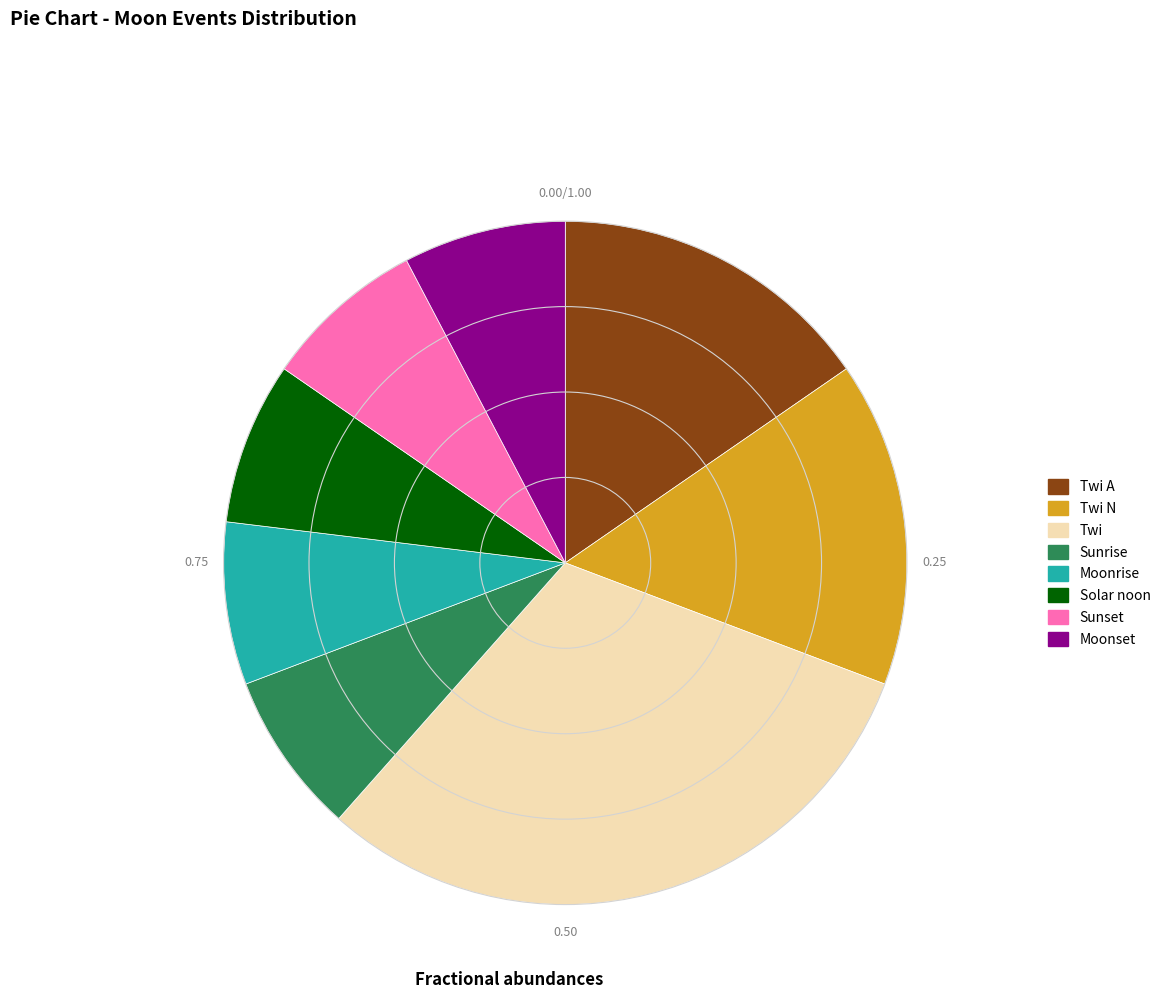

Is there a majority slice in this chart?

No